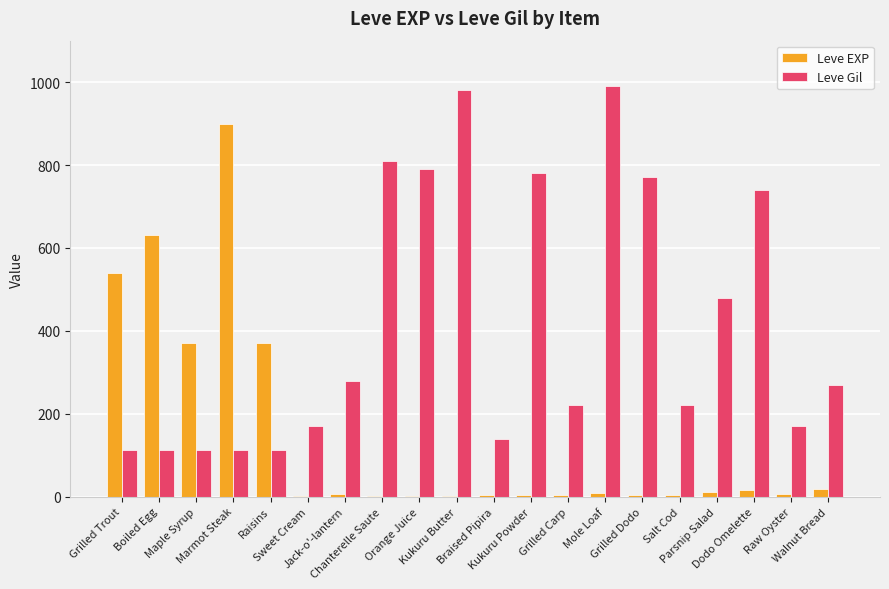

What is the sum of all Leve EXP values?

2899